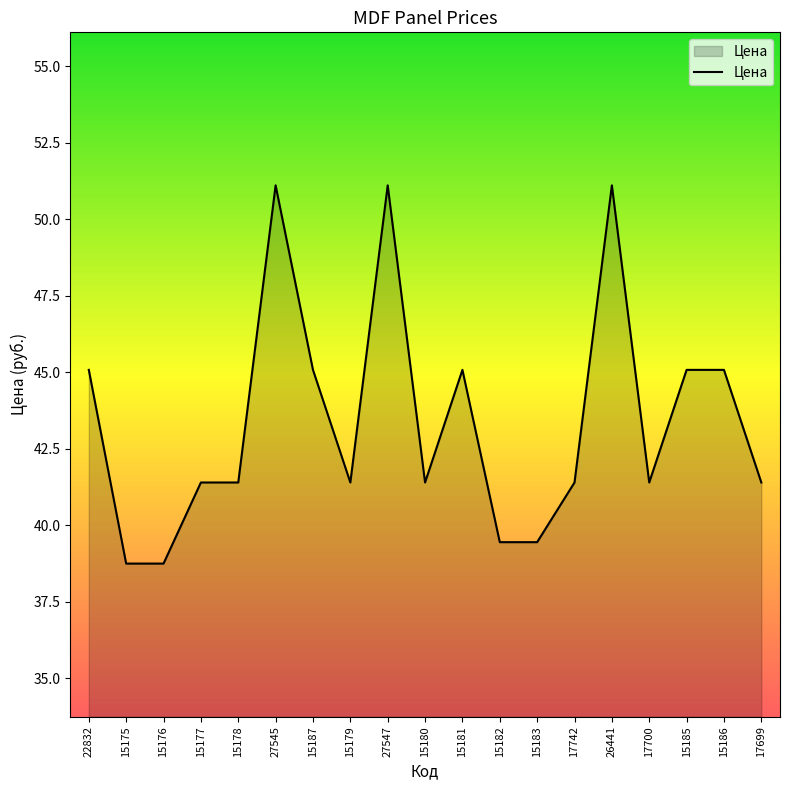

Where does the data first go above 41?

22832